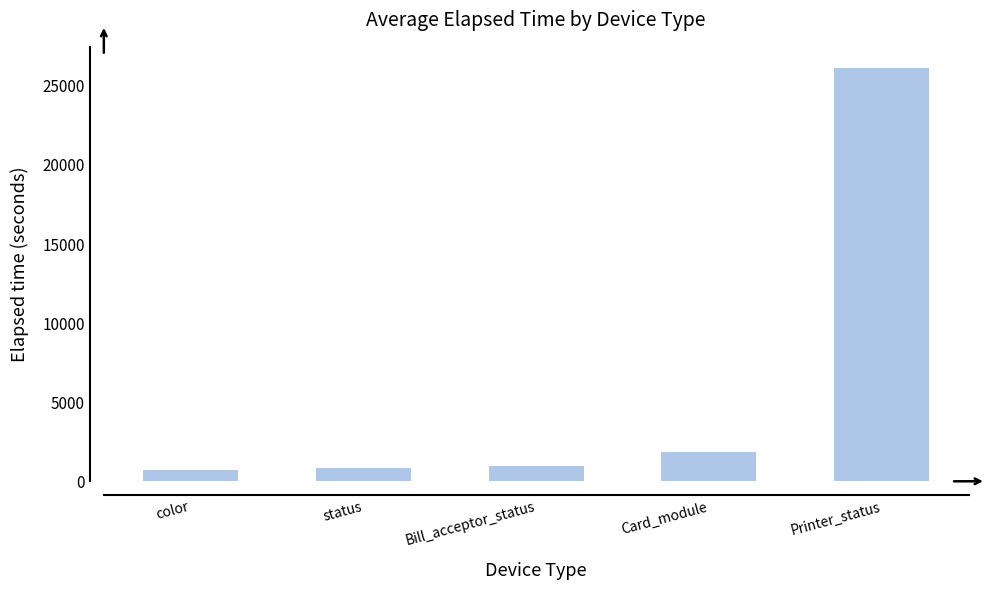

What is the minimum value shown in the chart?

684.8